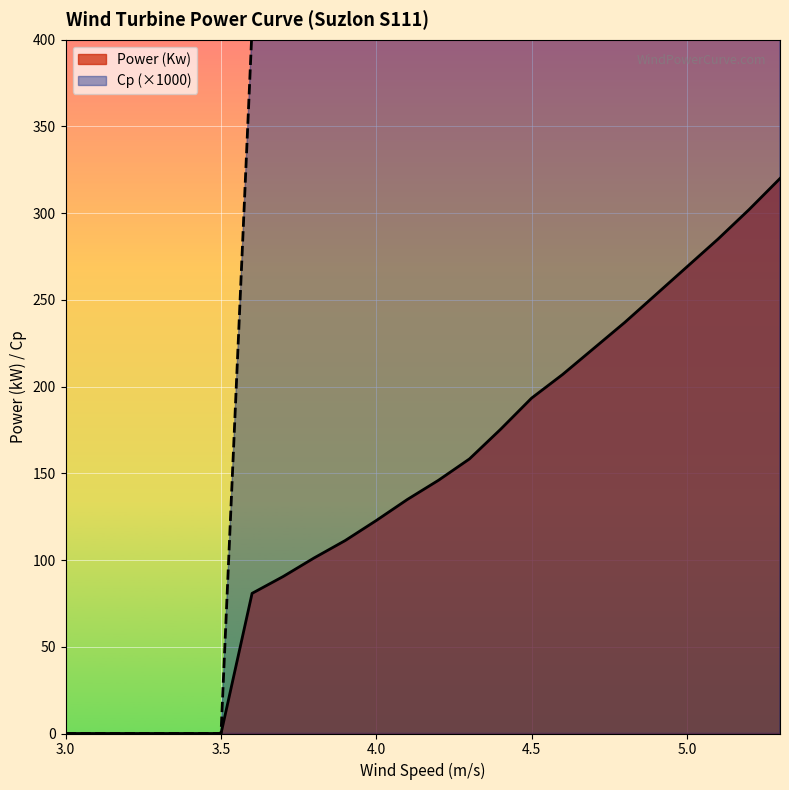

What position from the left is 3.1?

2